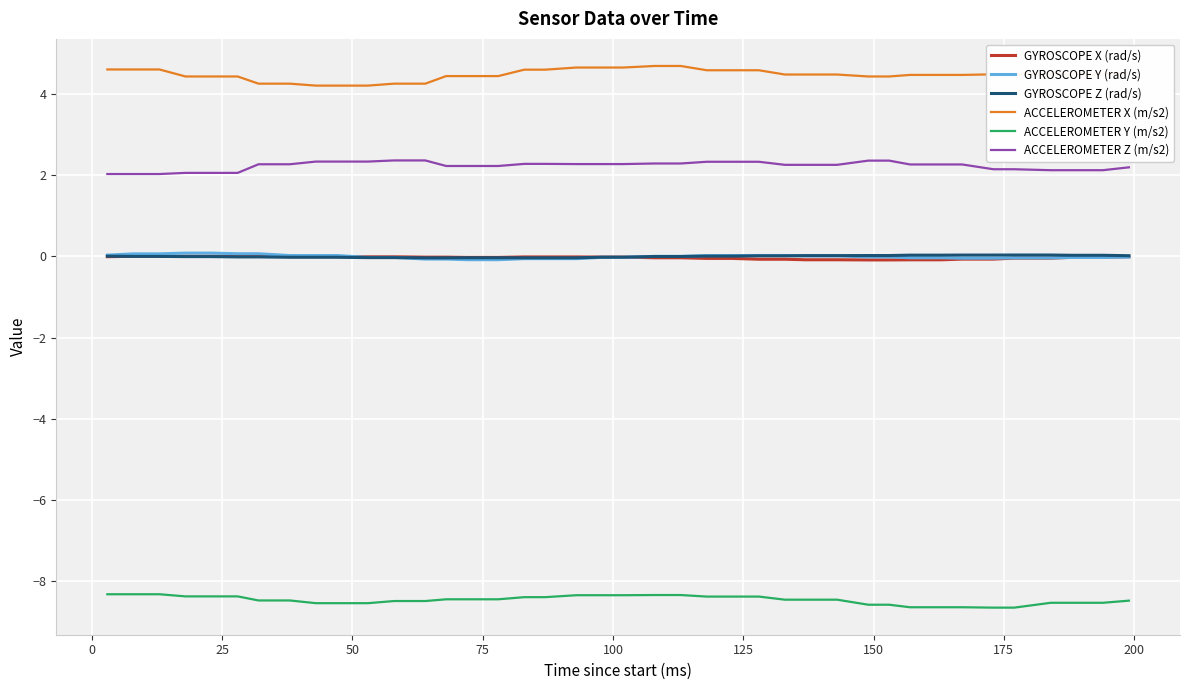

Which series has the largest total across all categories?

ACCELEROMETER X (m/s2)